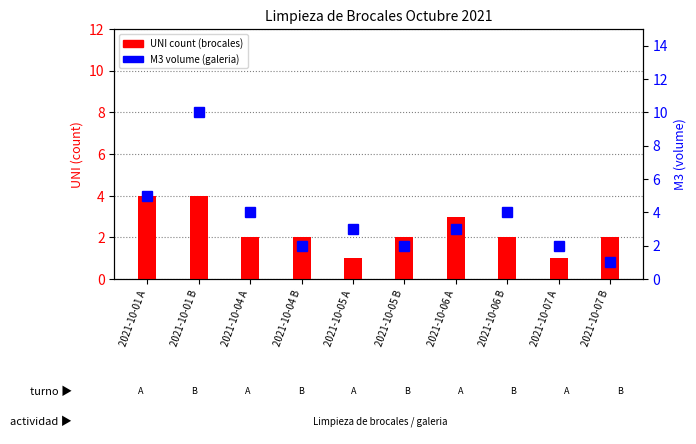

What are all the series names shown in the legend?

UNI (count), M3 (volume)